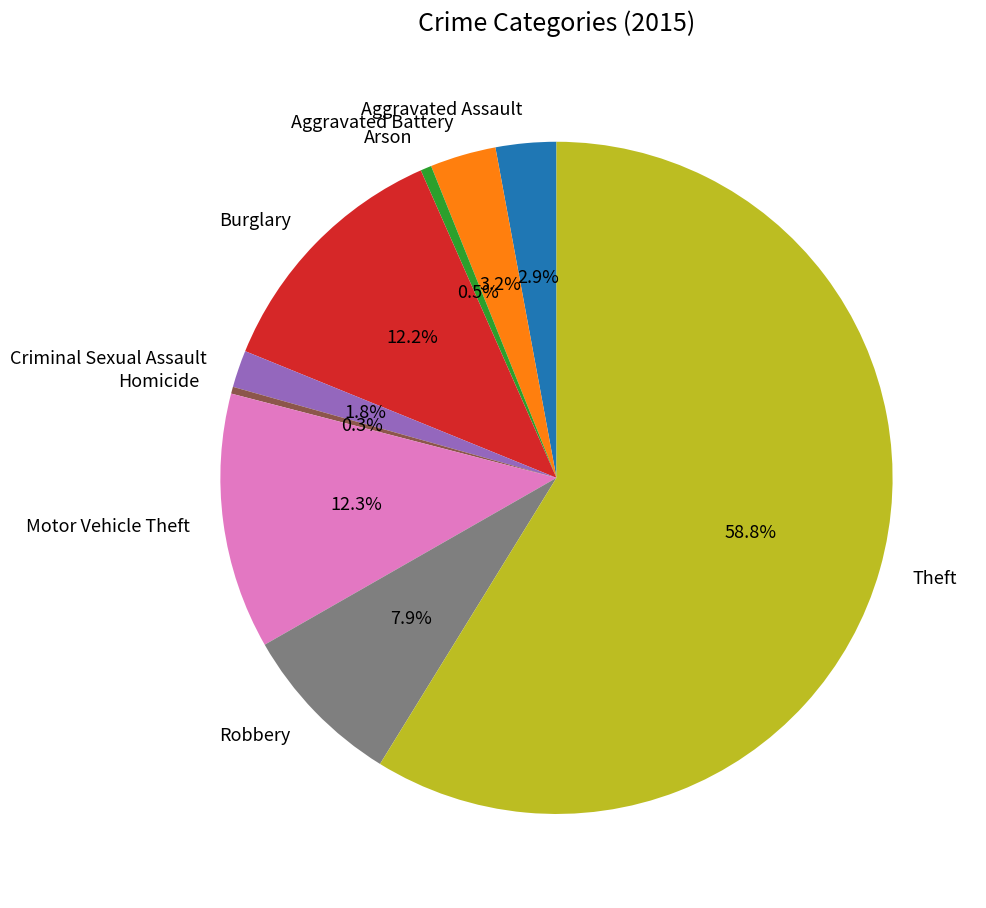

Which slice represents more than half of the pie?

Theft